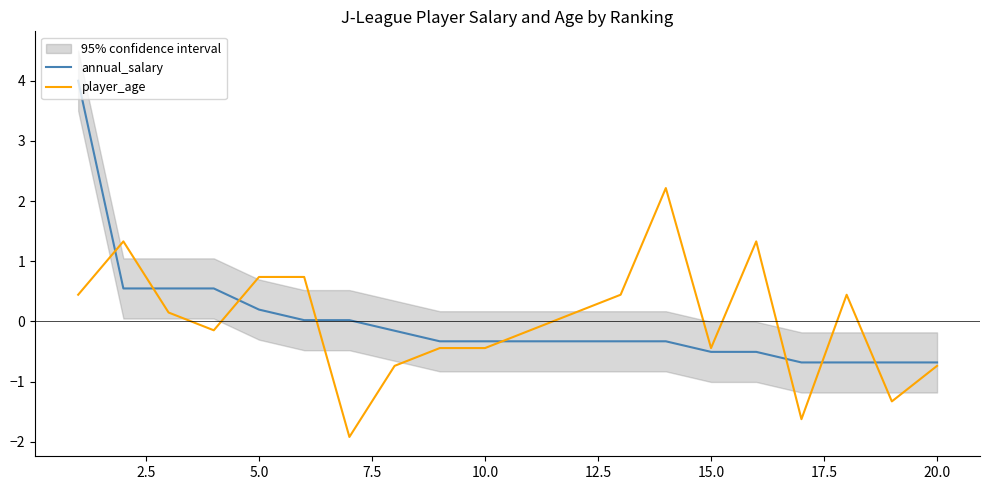

What is the lowest value of the player_age series?

-1.9